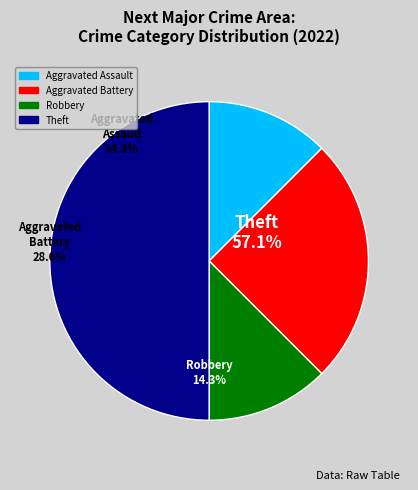

Is it true that Aggravated Battery is 25% of the pie?

True